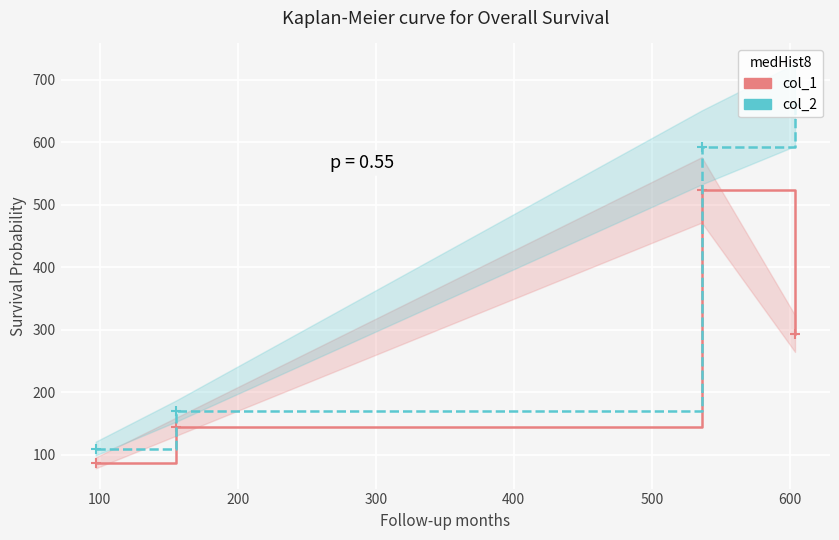

Reading left to right, what are all the values shown in this chart?

col_1: 87	145	524	294
col_2: 110	170	592	660